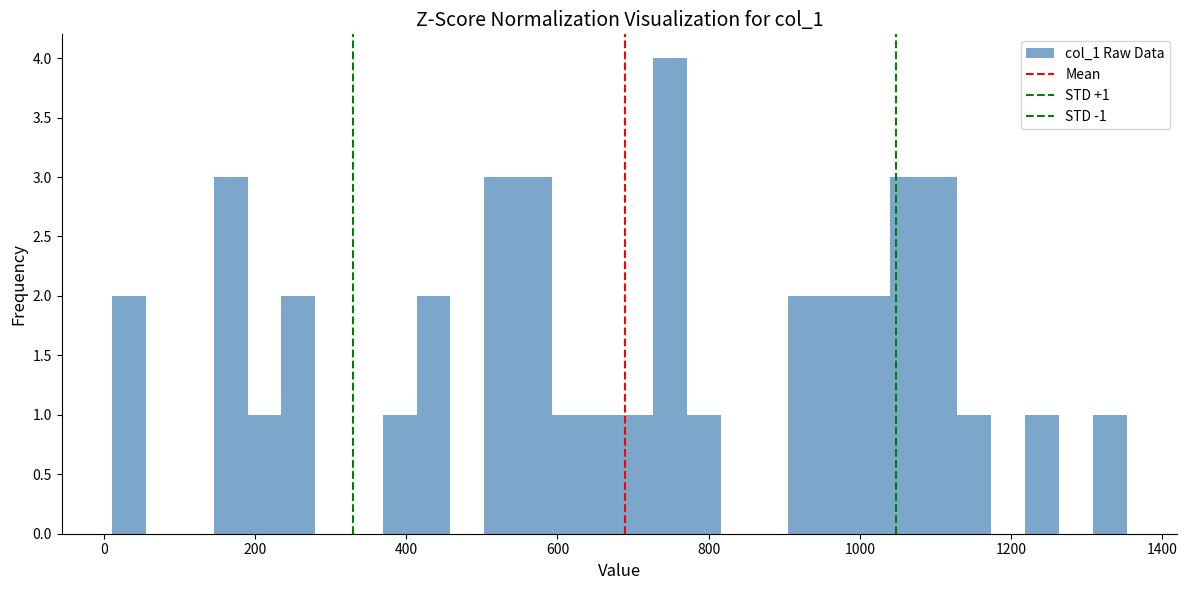

Read against the x-axis, roughly where is the centre of the tallest bar?

740